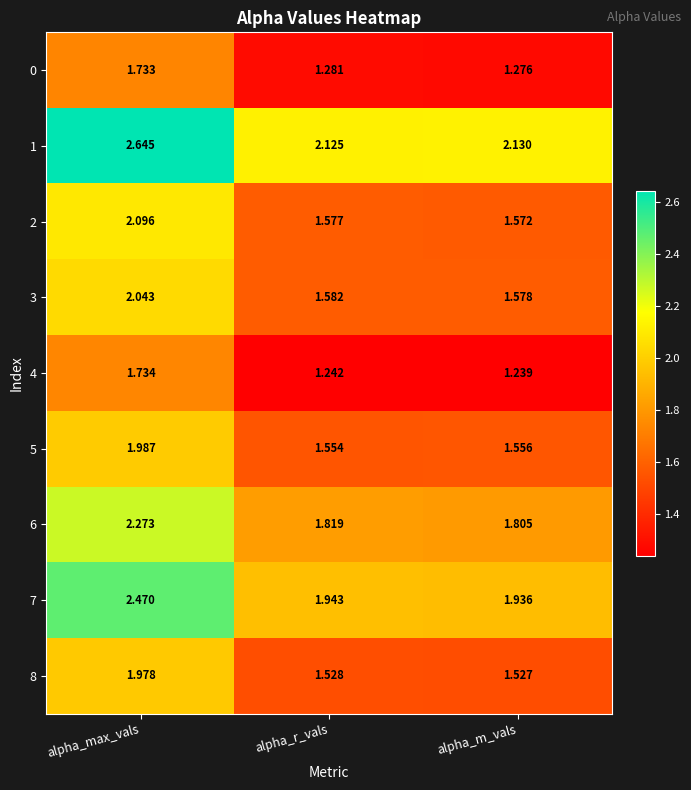

Where is 8 nearest to the value 1?

alpha_m_vals